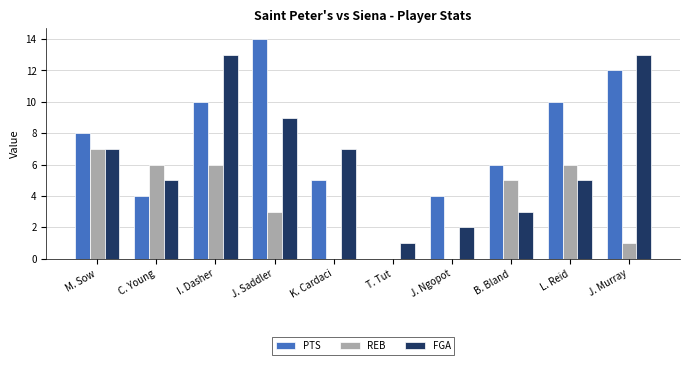

Which series changed the most between K. Cardaci and J. Murray?

PTS